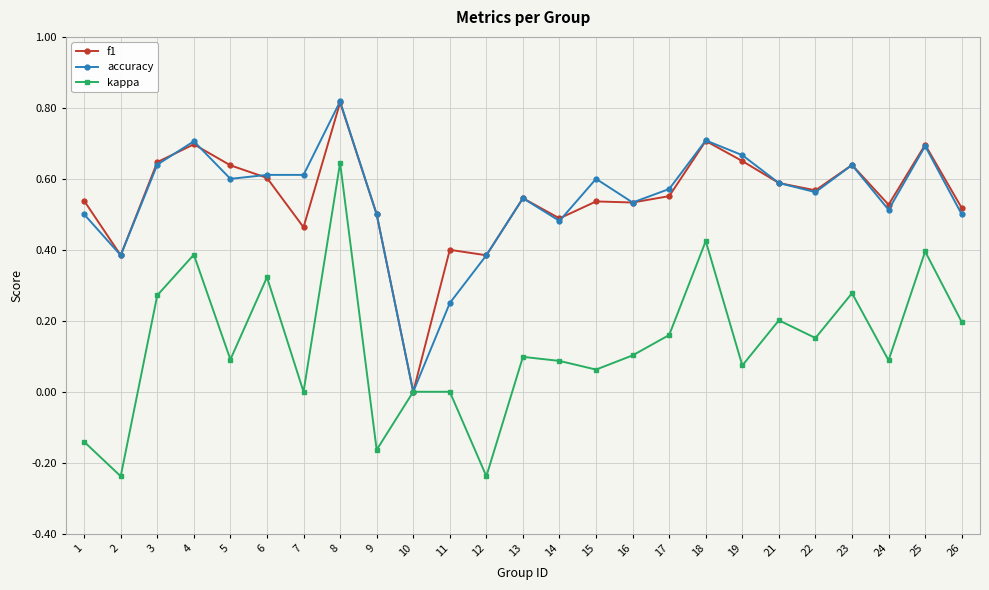

Between 12 and 19, which series saw the biggest shift?

kappa